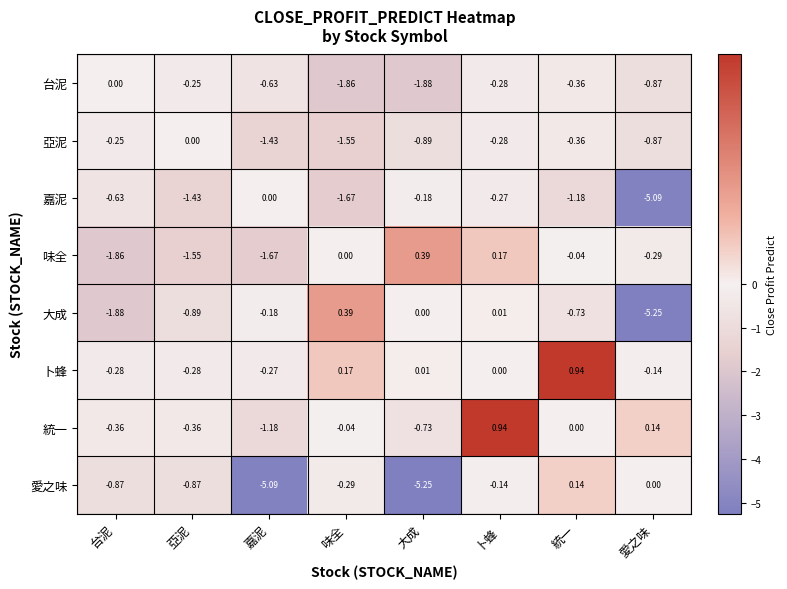

Which series has the largest range (max minus min)?

大成